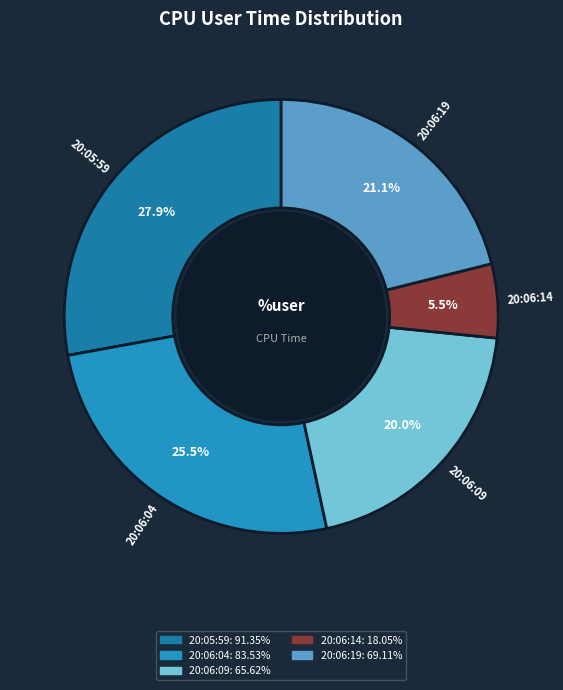

Is it true that 20:05:59 is 14% of the pie?

False